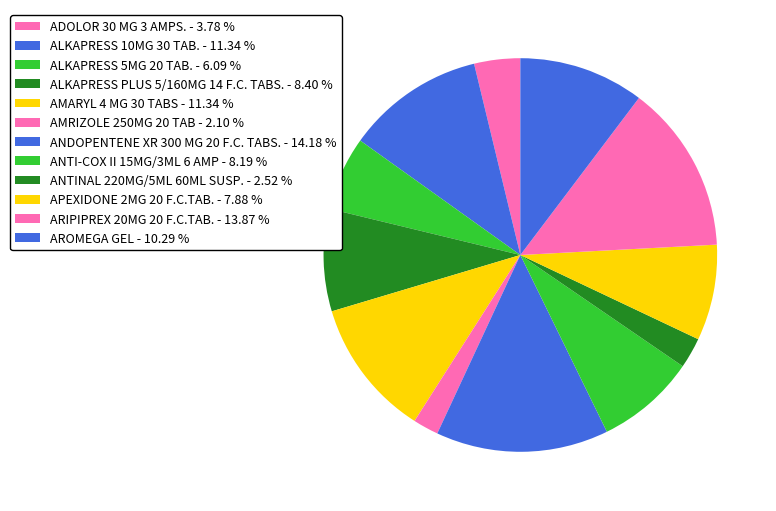

Count the number of slices in the pie.

12